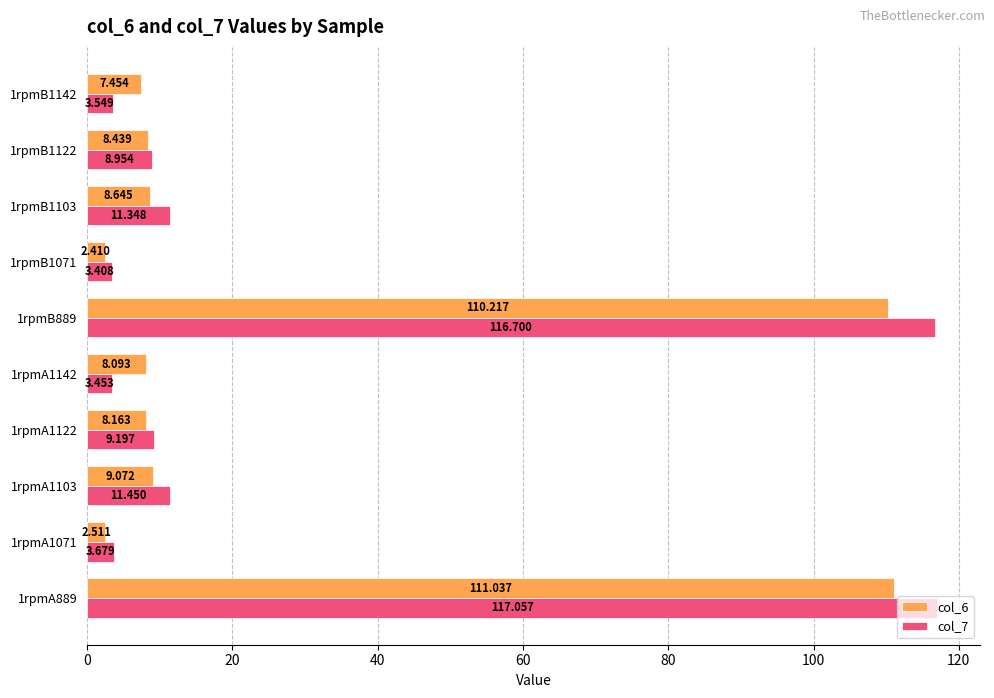

What are all the series names shown in the legend?

col_6, col_7